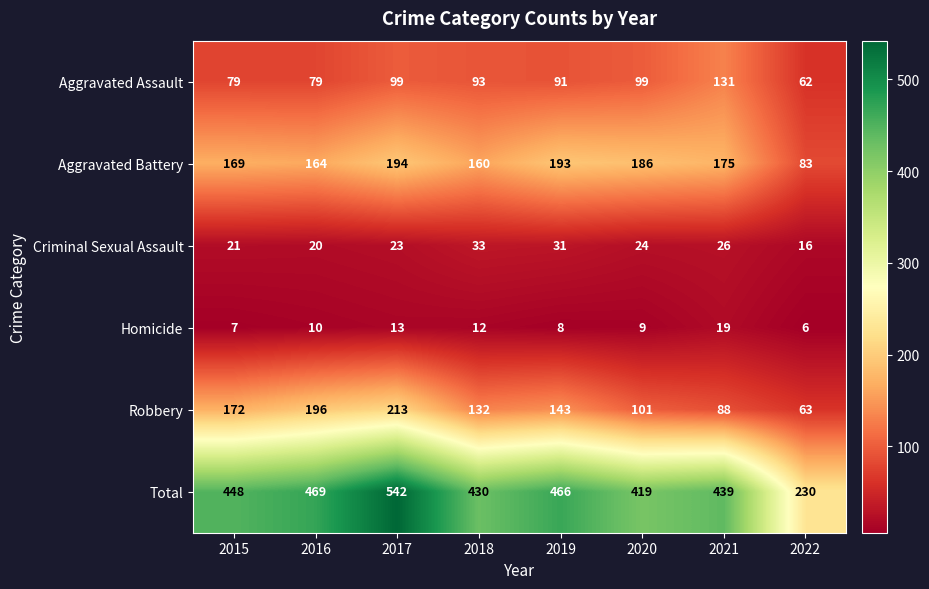

What is the difference between the maximum and minimum values in the Criminal Sexual Assault series?

17